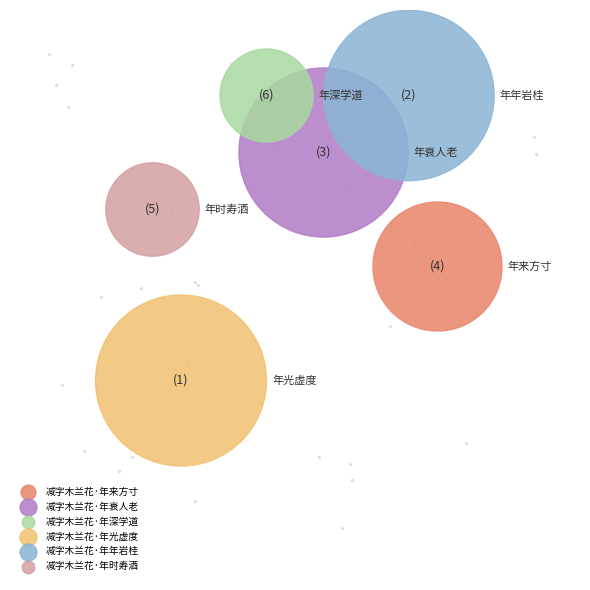

How many segments does this pie chart have?

6